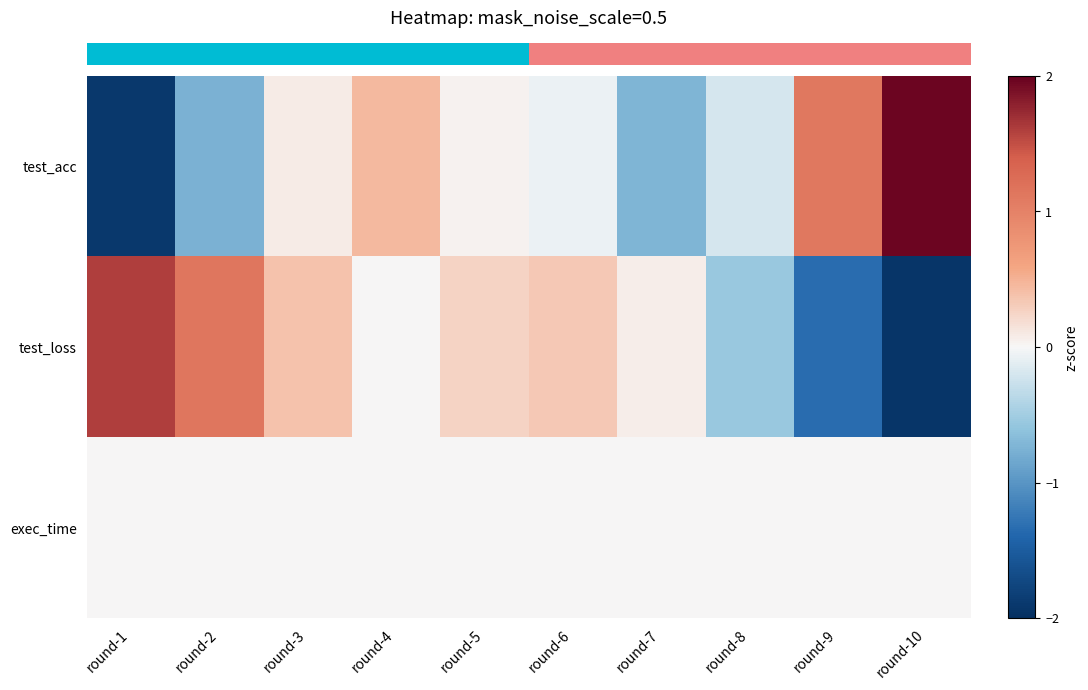

Reading right to left, list all the values displayed in this chart.

row_0: round-10=2.0	round-9=1.1	round-8=-0.2	round-7=-0.7	round-6=-0.1	round-5=0.0	round-4=0.4	round-3=0.1	round-2=-0.8	round-1=-1.9
row_1: round-10=-1.9	round-9=-1.3	round-8=-0.6	round-7=0.1	round-6=0.3	round-5=0.3	round-4=0.0	round-3=0.4	round-2=1.1	round-1=1.6
row_2: round-10=0.0	round-9=0.0	round-8=0.0	round-7=0.0	round-6=0.0	round-5=0.0	round-4=0.0	round-3=0.0	round-2=0.0	round-1=0.0